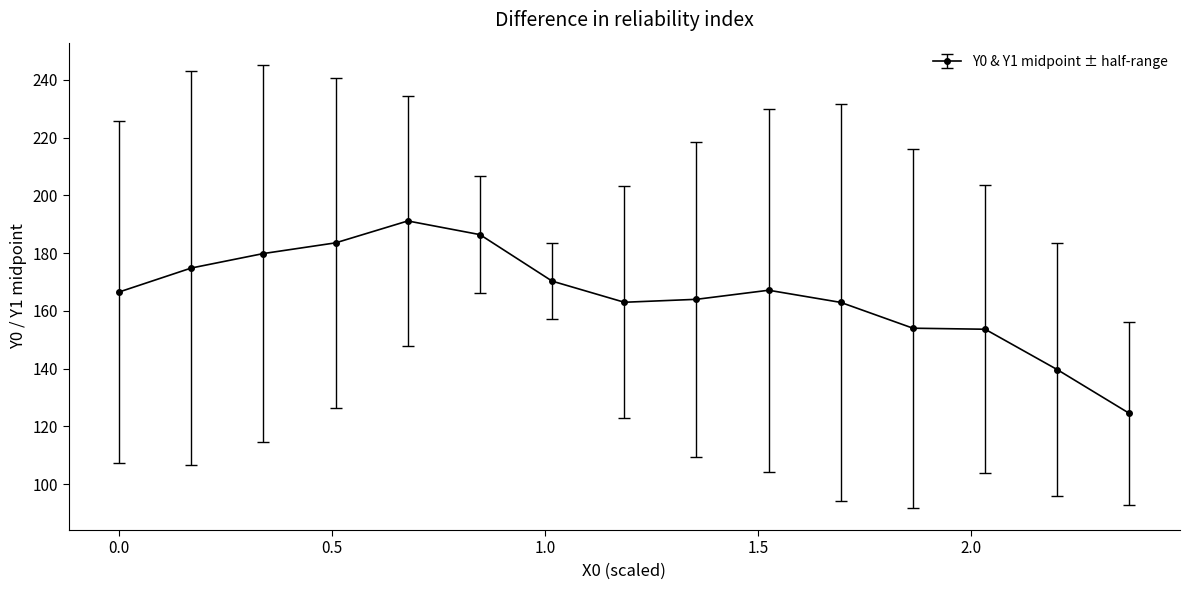

What is the maximum value shown in the chart?

191.2